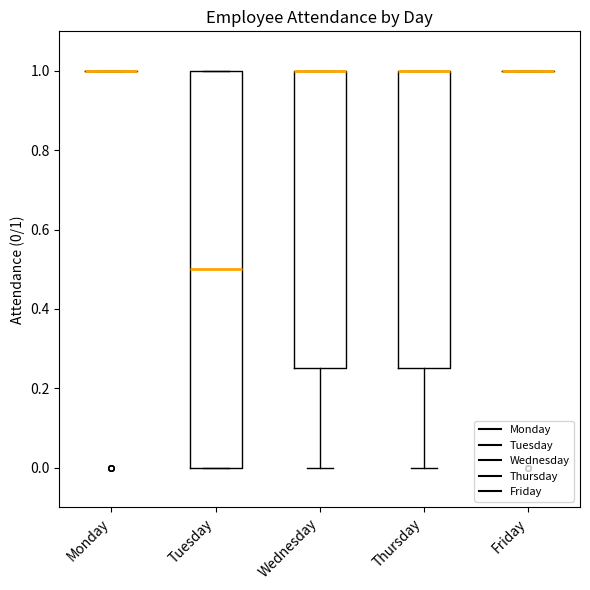

Reading left to right, transcribe this box plot: for each box, give where its median line is, the range the box spans, and where its two whiskers end, as read against the y-axis. The values are not printed on the chart, so give them approximately, as read against the axis.

Monday: box collapsed to a line at 1.00, whiskers 1.00 to 1.00
Tuesday: median 0.50, box 0.00 to 1.00, whiskers 0.00 to 1.00
Wednesday: median 1.00 (drawn on the box's upper edge), box 0.26 to 1.00, whiskers 0.00 to 1.00
Thursday: median 1.00 (drawn on the box's upper edge), box 0.26 to 1.00, whiskers 0.00 to 1.00
Friday: box collapsed to a line at 1.00, whiskers 1.00 to 1.00